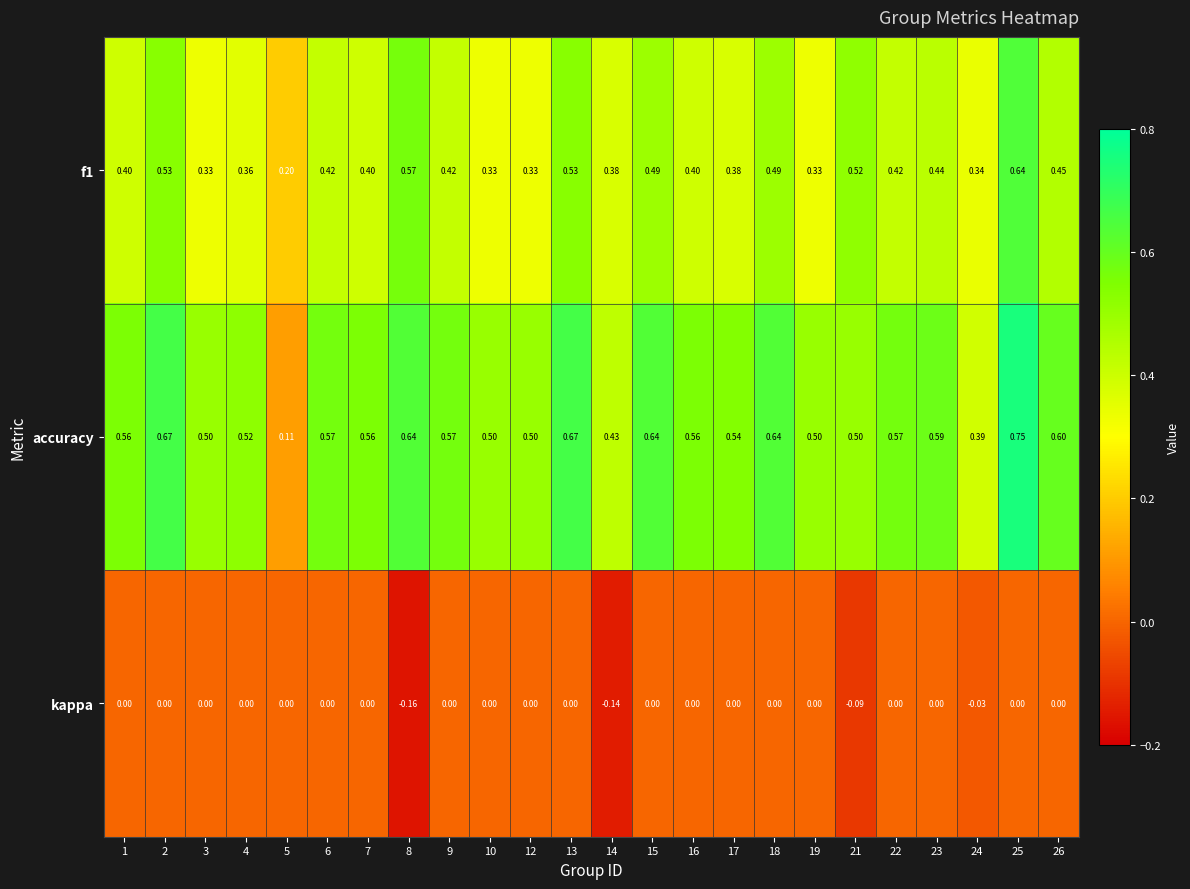

At which category does the chart reach its minimum across all series?

8